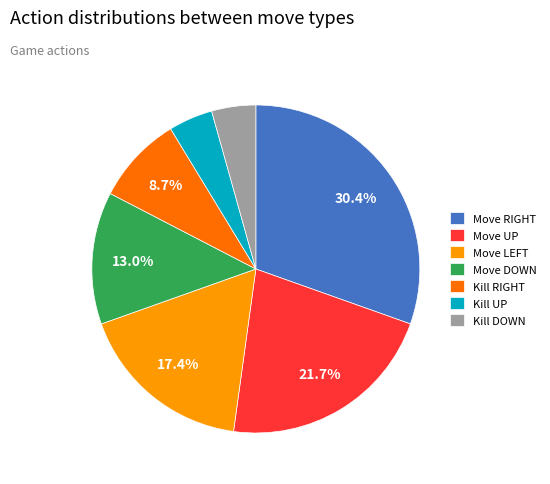

Count the number of slices in the pie.

7